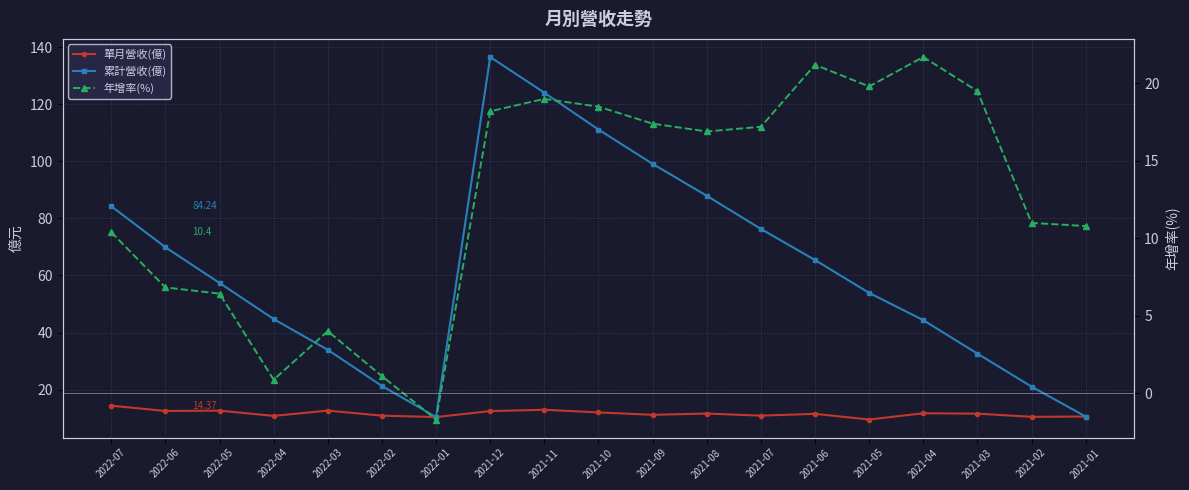

Where does the 單月營收(億) series first go above 11?

2022-07